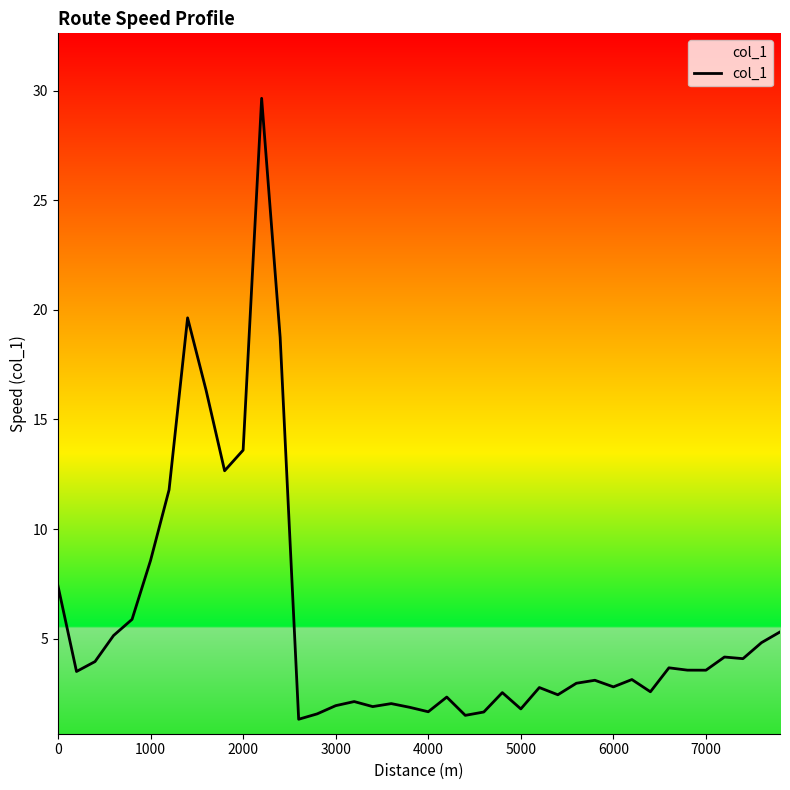

What is the minimum value shown in the chart?

1.3